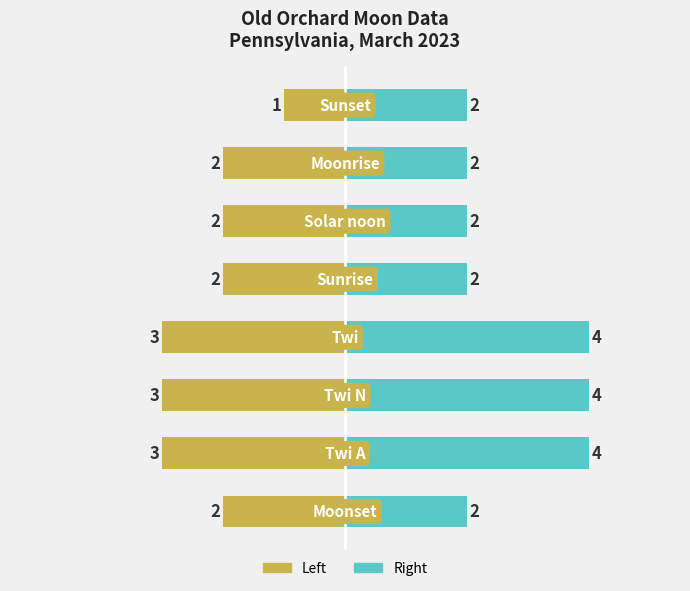

What is the difference between the maximum and minimum values in the Left series?

2